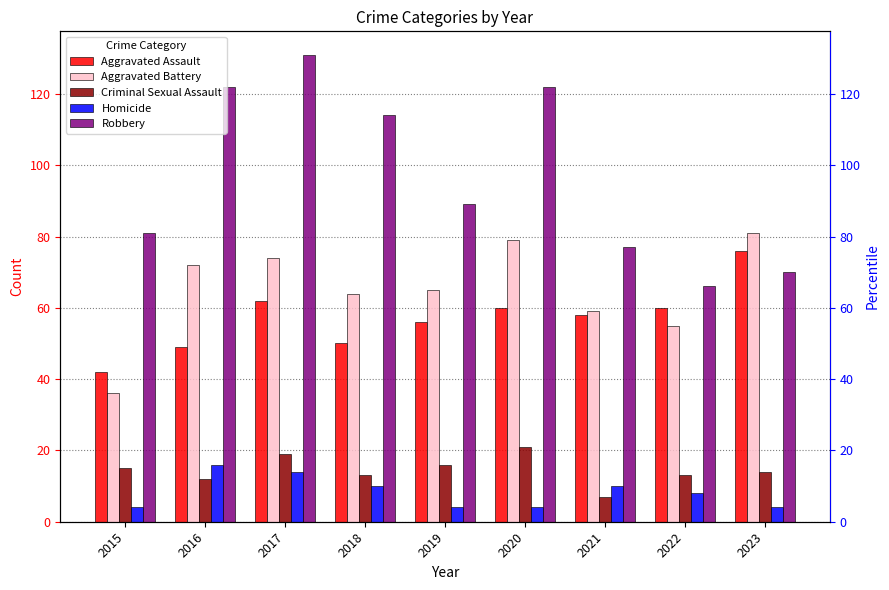

Where is Homicide nearest to the value 10?

2018